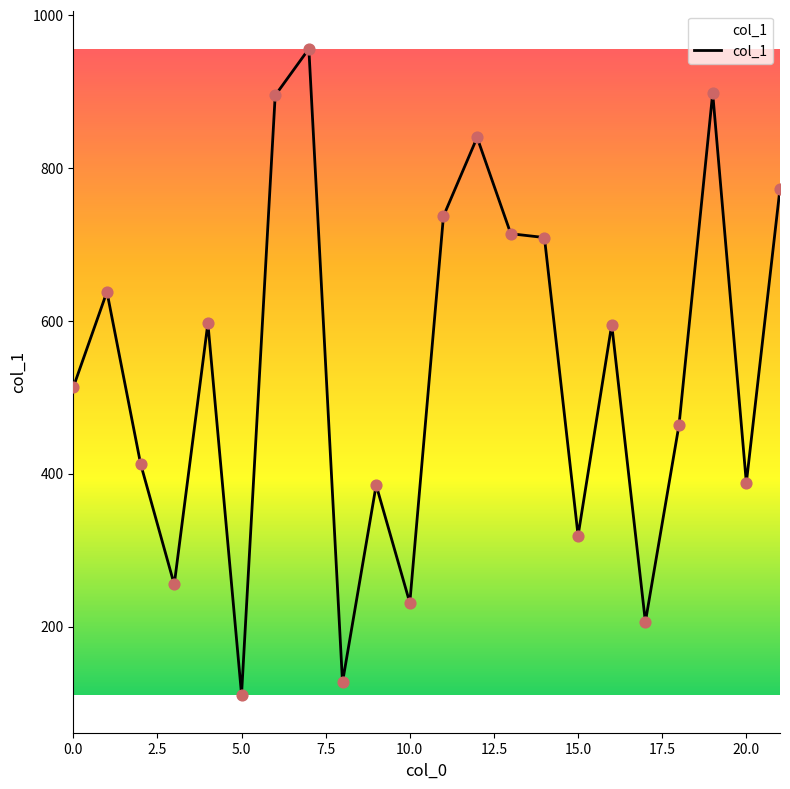

What is the smallest value displayed?

111